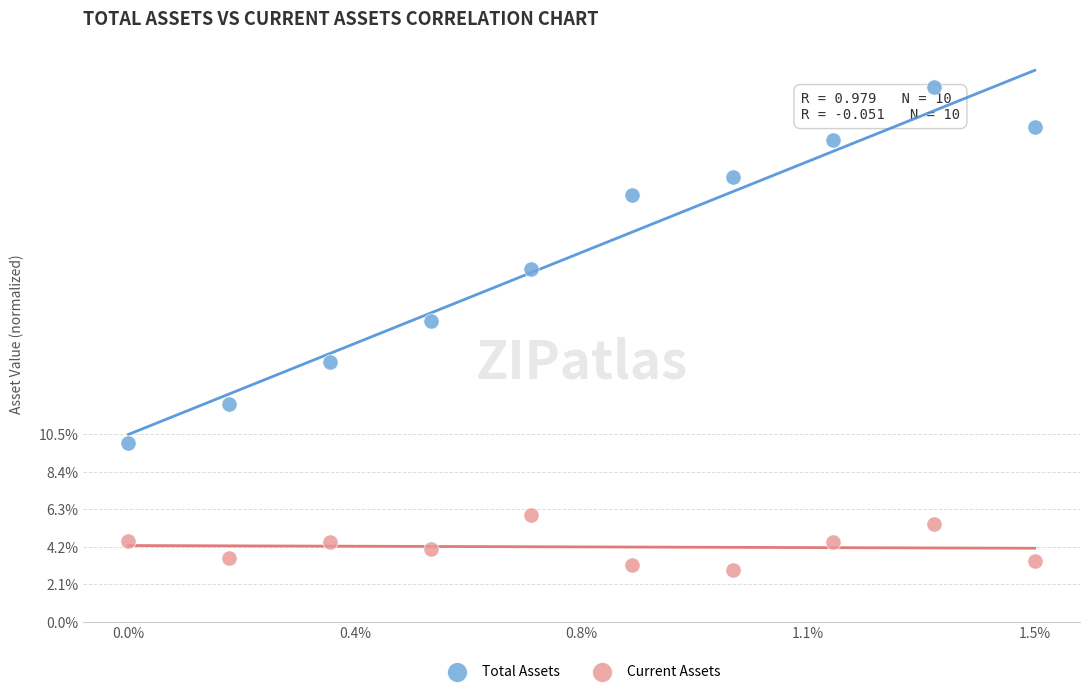

Which series reaches the minimum Y coordinate?

Current Assets